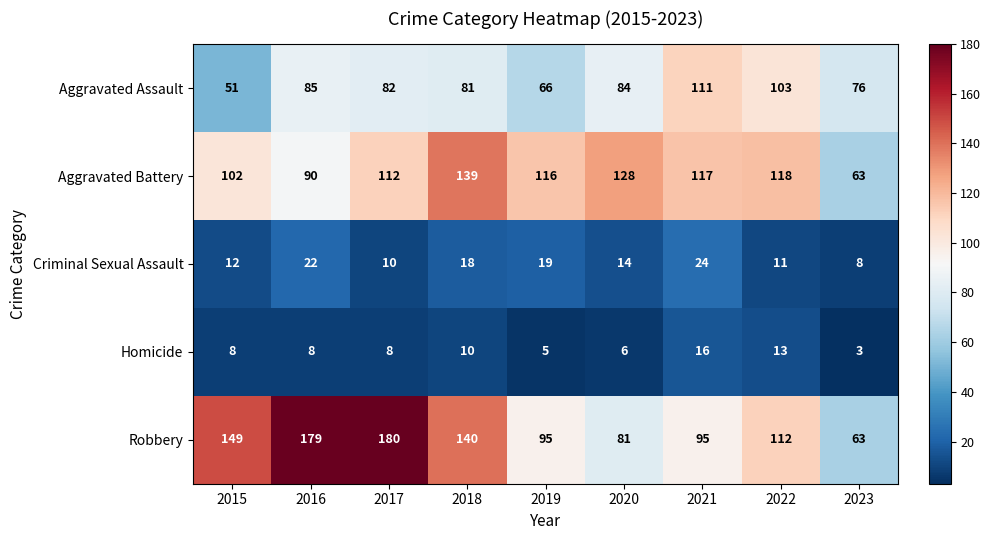

At which category does the chart reach its minimum across all series?

2023